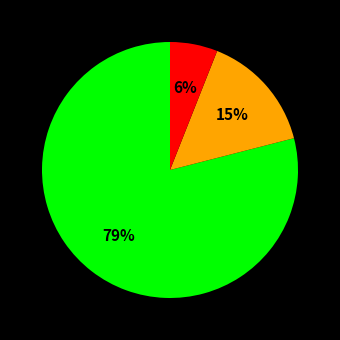

To the nearest percent, what is the average slice percentage?

33%